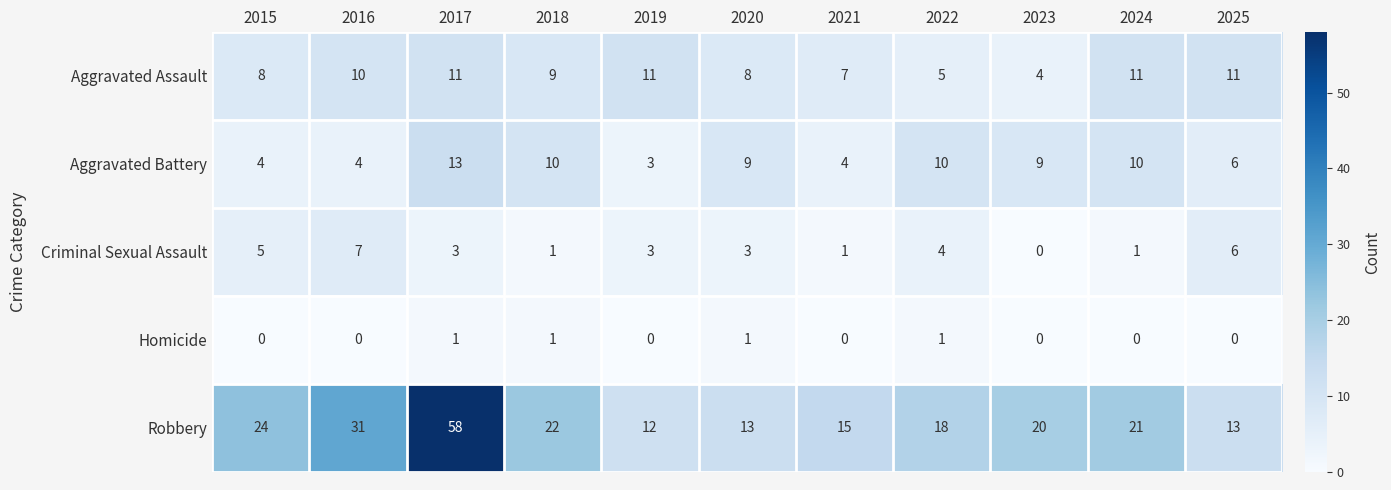

Which series changed the most between 2019 and 2022?

Aggravated Battery